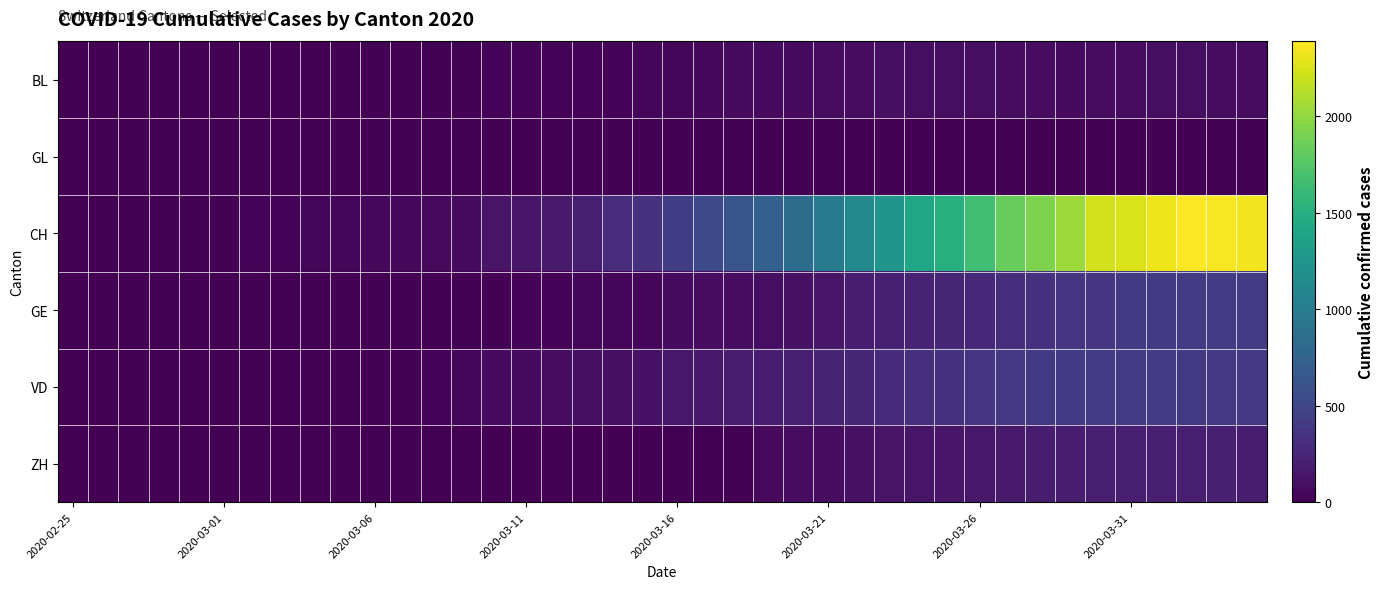

Which series has the largest total across all categories?

CH